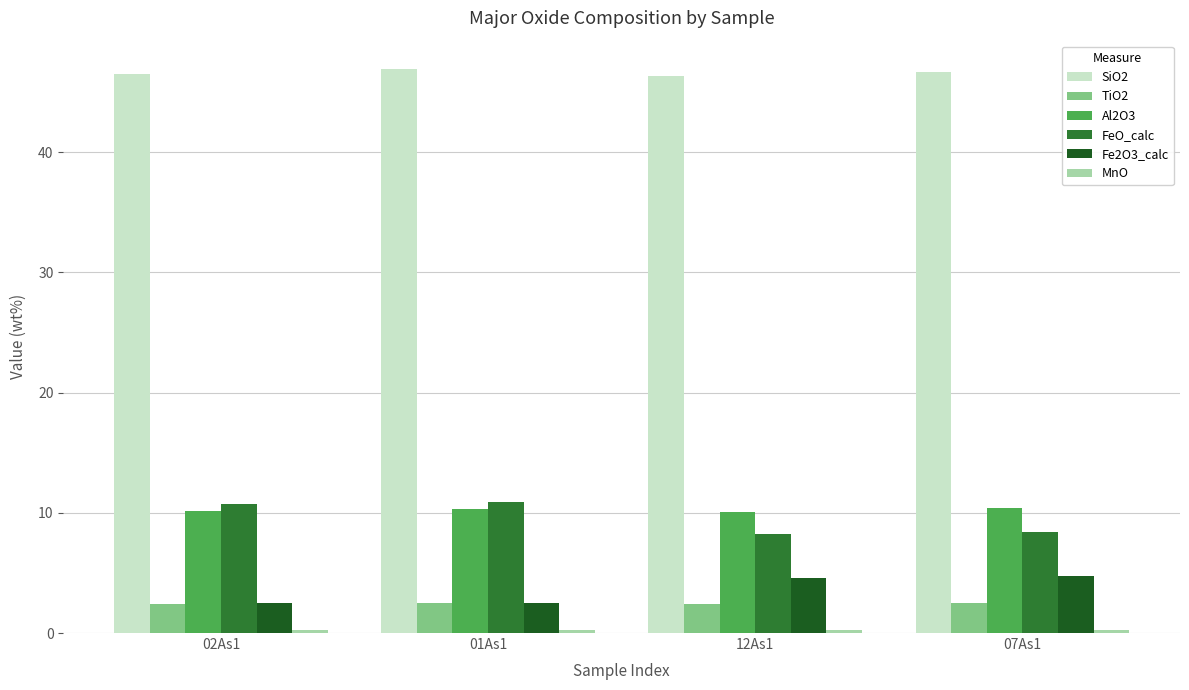

What position from the left is 07As1?

4